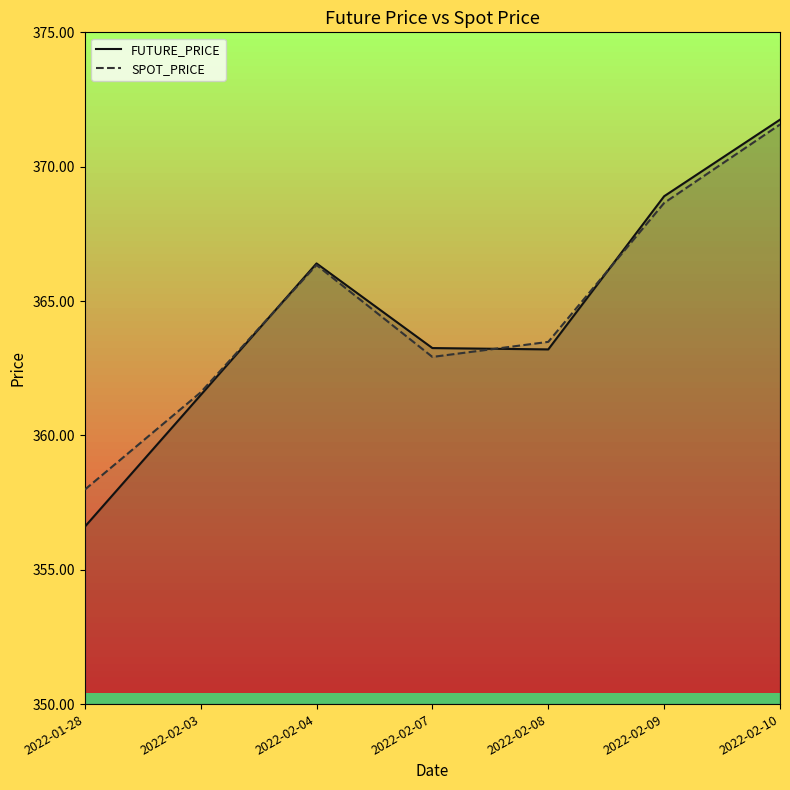

Is it true that SPOT_PRICE equals 363.5 at 2022-02-08?

True